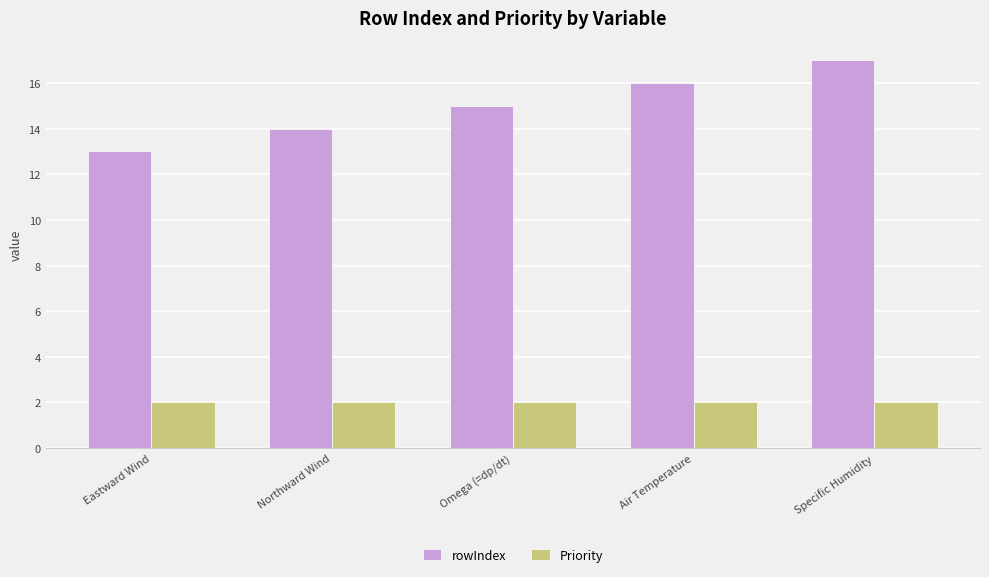

Reading right to left, transcribe all the data shown in this chart.

rowIndex: 17	16	15	14	13
Priority: 2	2	2	2	2